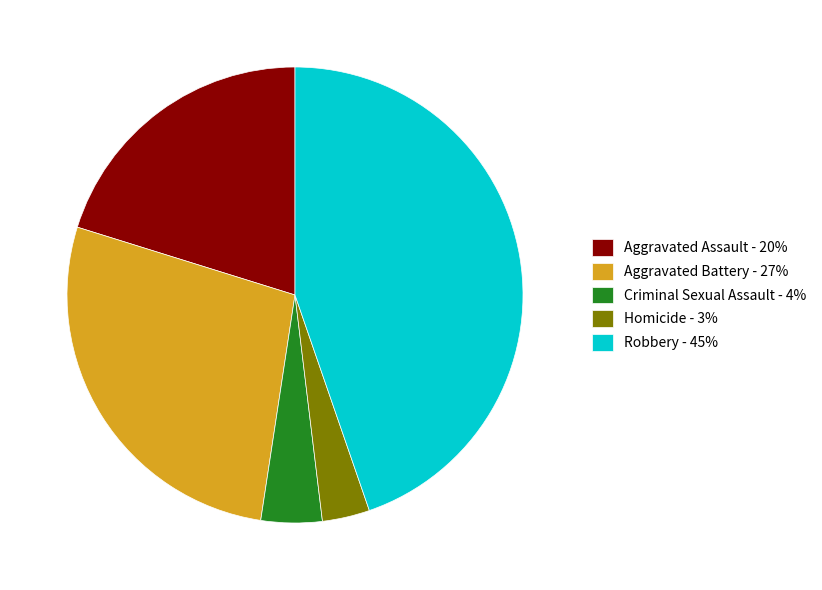

True or false: Homicide accounts for 3% of the total.

True